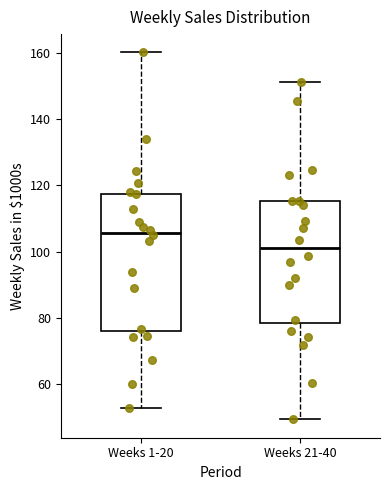

Comparing the boxes themselves (not the whiskers), which one is the tallest?

Weeks 1-20